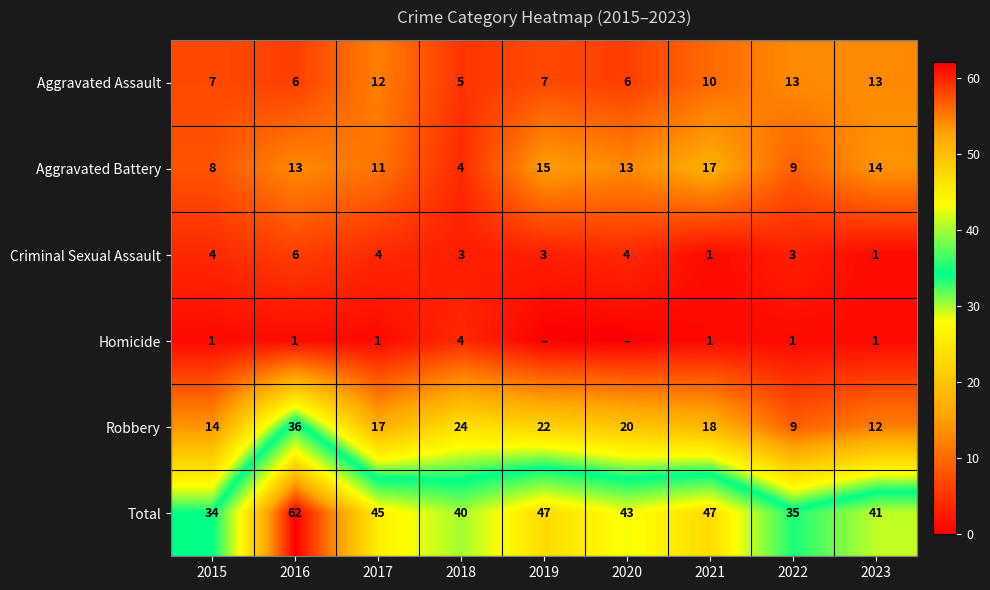

What is the difference between the highest and lowest values at 2017?

44